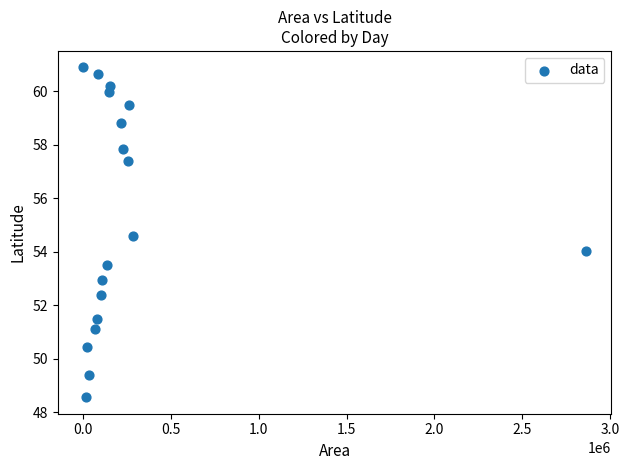

What is the range of Y values (max minus min)?

12.3